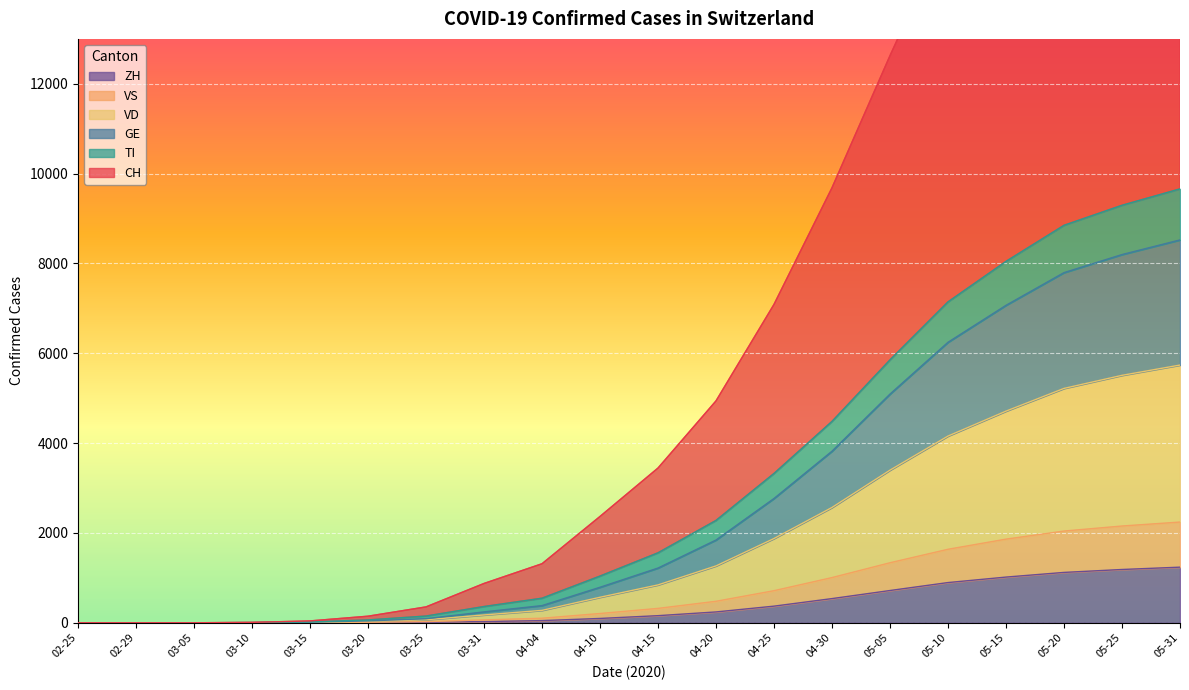

What is the maximum value for ZH?

1238